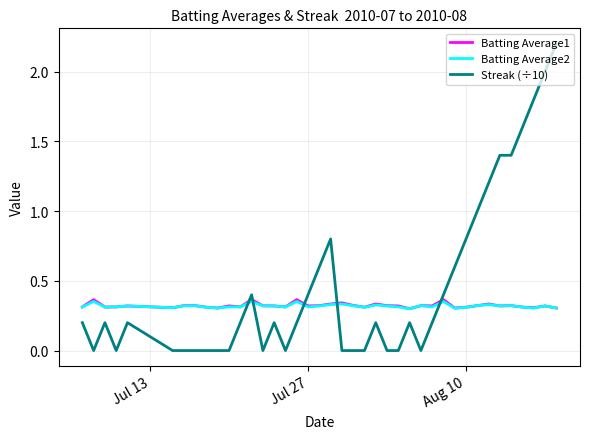

Which series ends up on top after the final intersection of Batting Average1 and Streak (÷10)?

Streak (÷10)